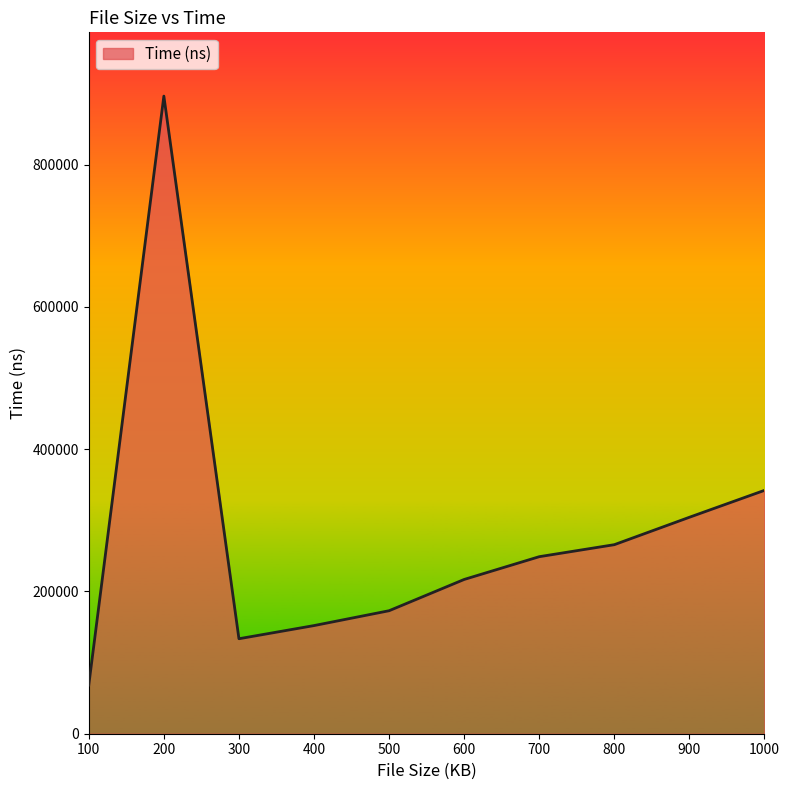

What is the difference between the values at 800 and 400?

113708